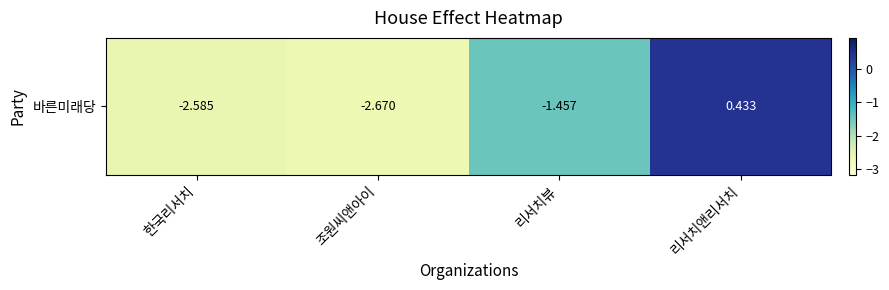

Is it true that the value at 한국리서치 is -1.0?

False